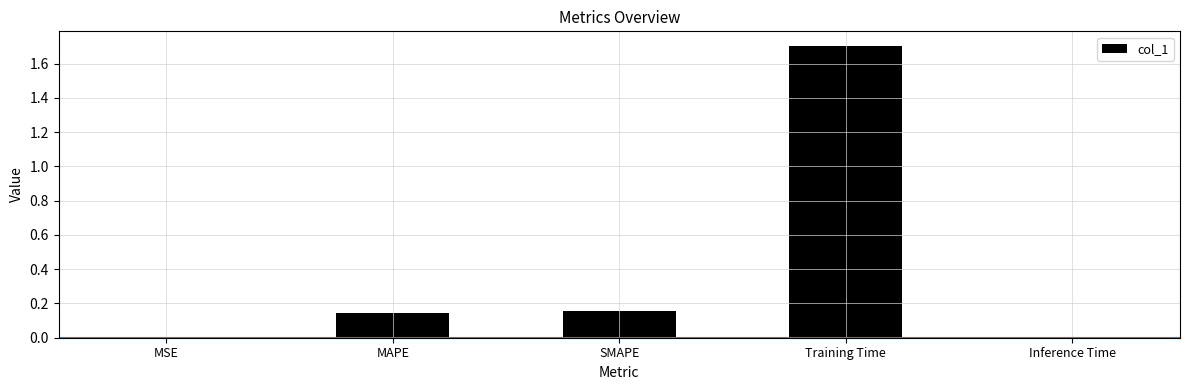

Are the bars grouped side by side (vs. stacked)?

No